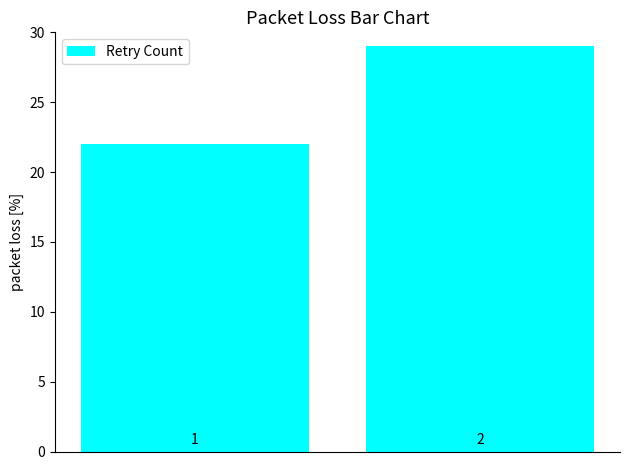

Reading left to right, transcribe all the data shown in this chart.

22	29